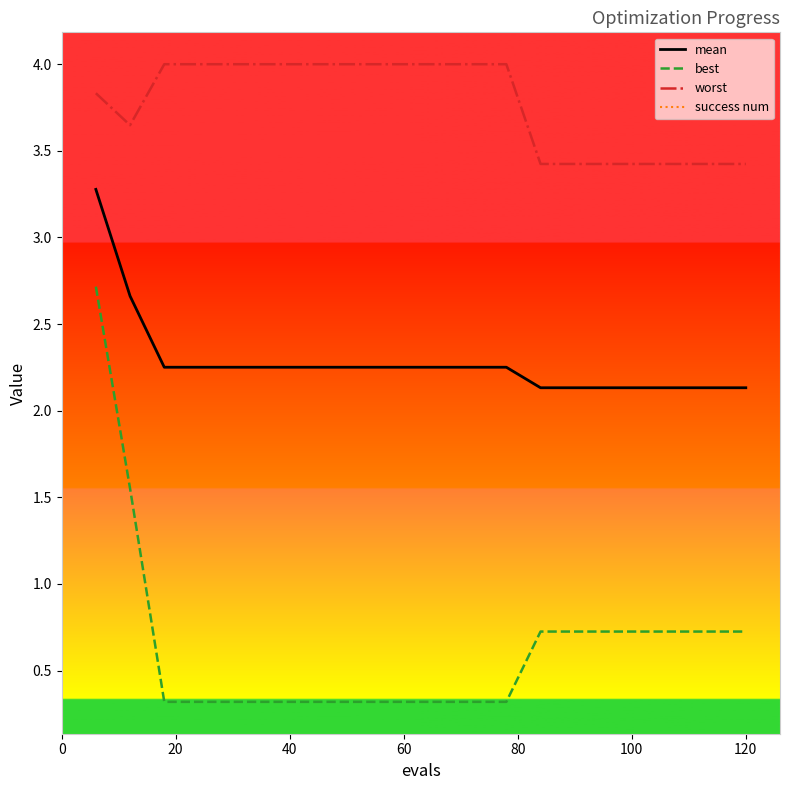

Does the chart display data point markers on the line(s)?

No